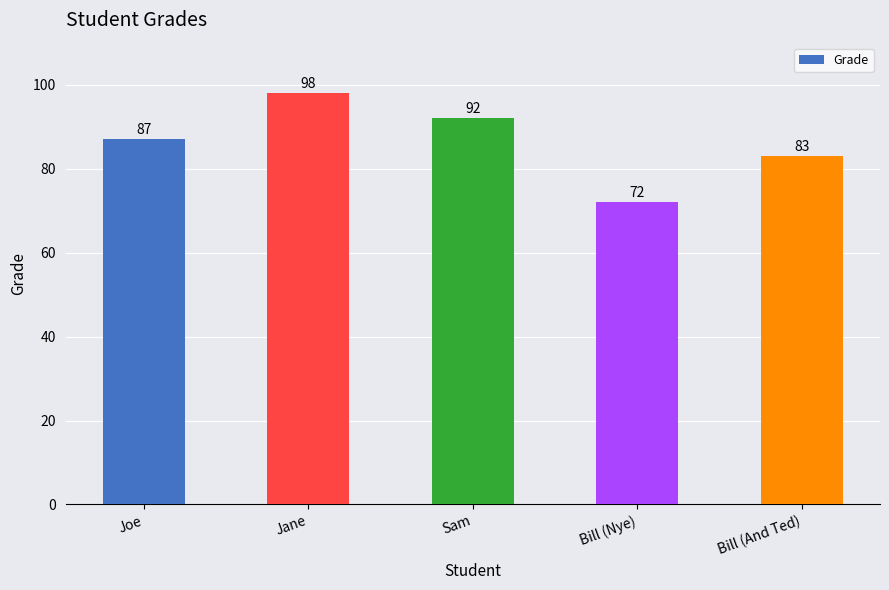

Which label corresponds to the smallest value in the chart?

Bill (Nye)